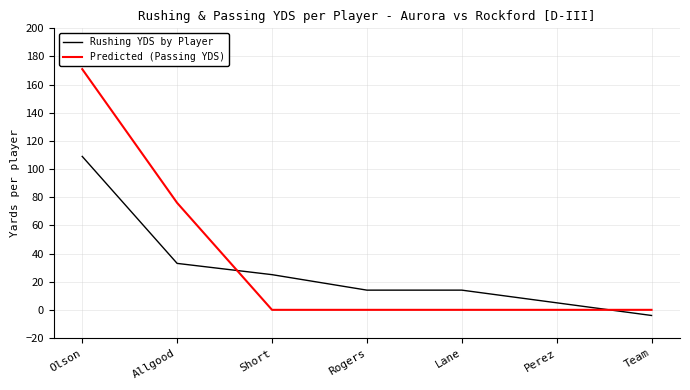

At which label does Rushing YDS by Player first exceed 14?

Olson